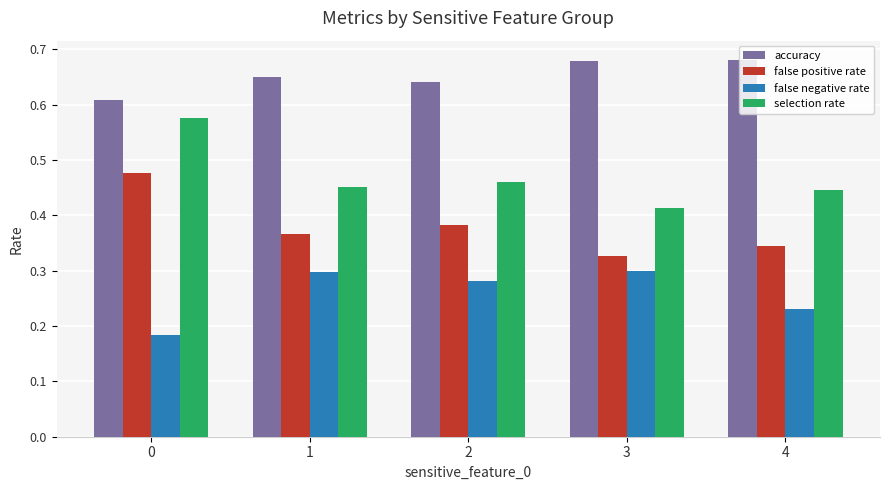

Which series has the widest spread of values?

selection rate